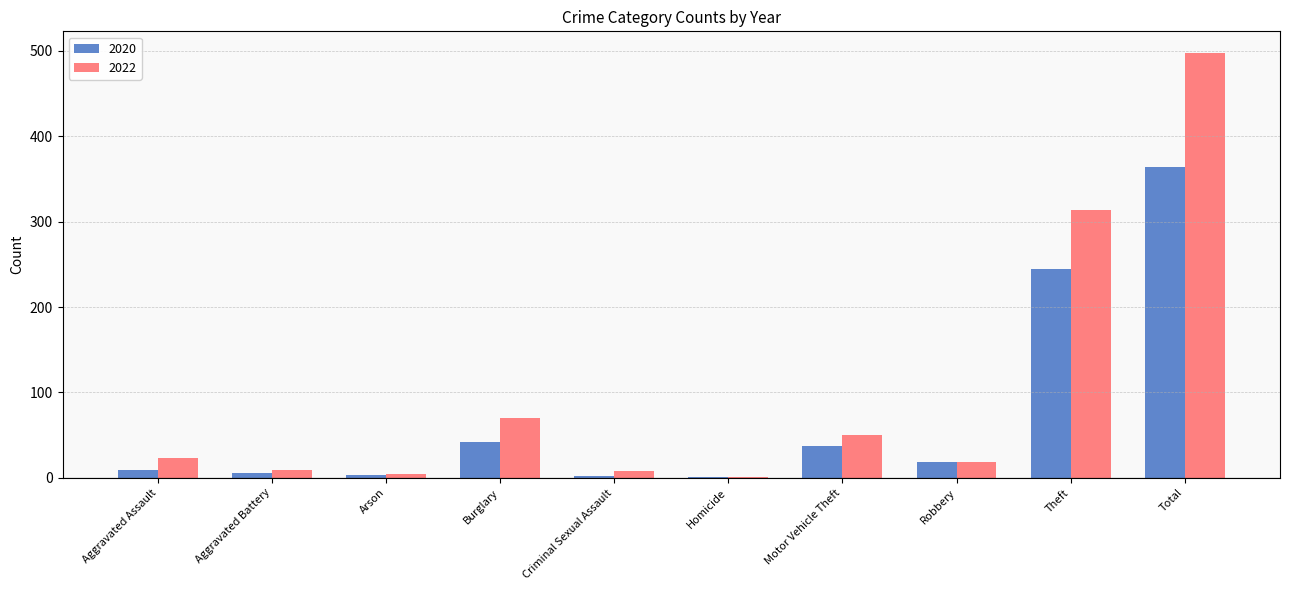

Which category has the highest value in the 2020 series?

Total